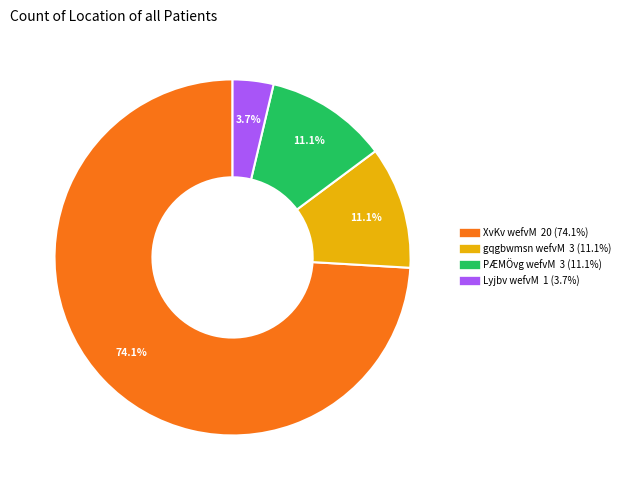

Between Lyjbv wefvM and XvKv wefvM, which is larger?

XvKv wefvM